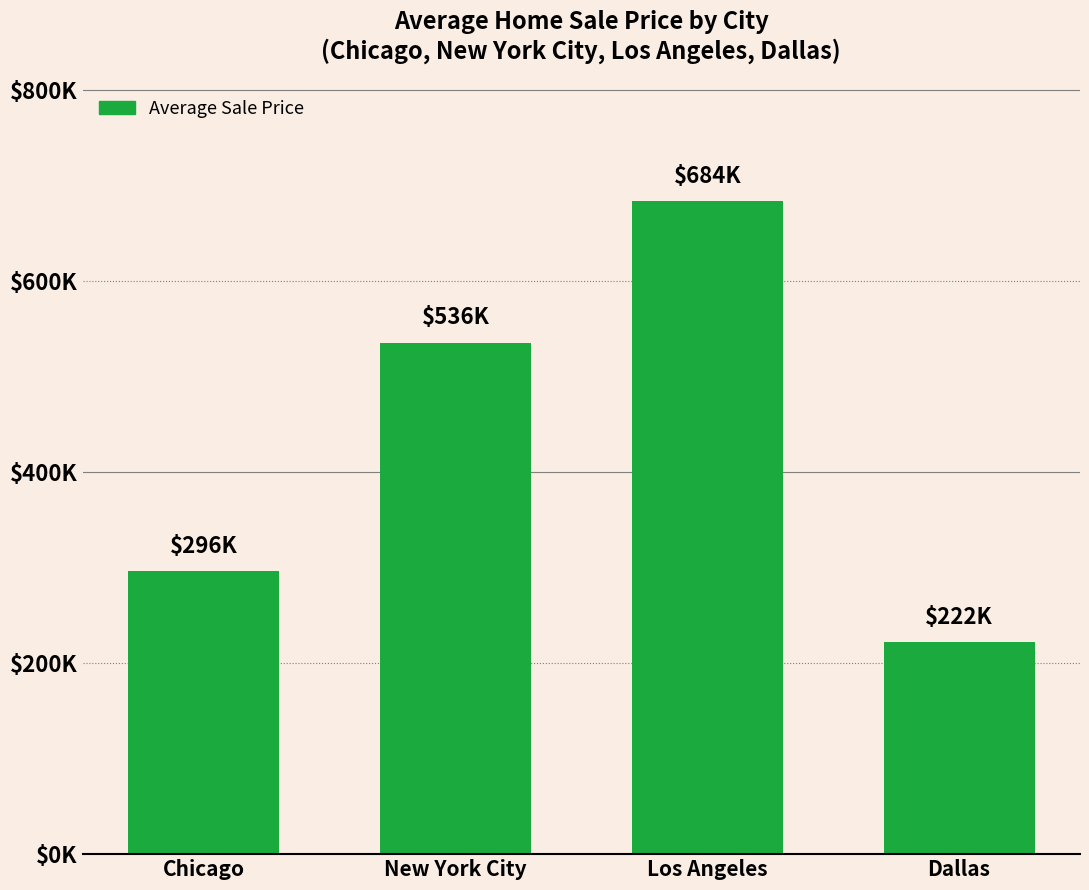

True or false: the data shows 1049495.0 at Los Angeles.

False